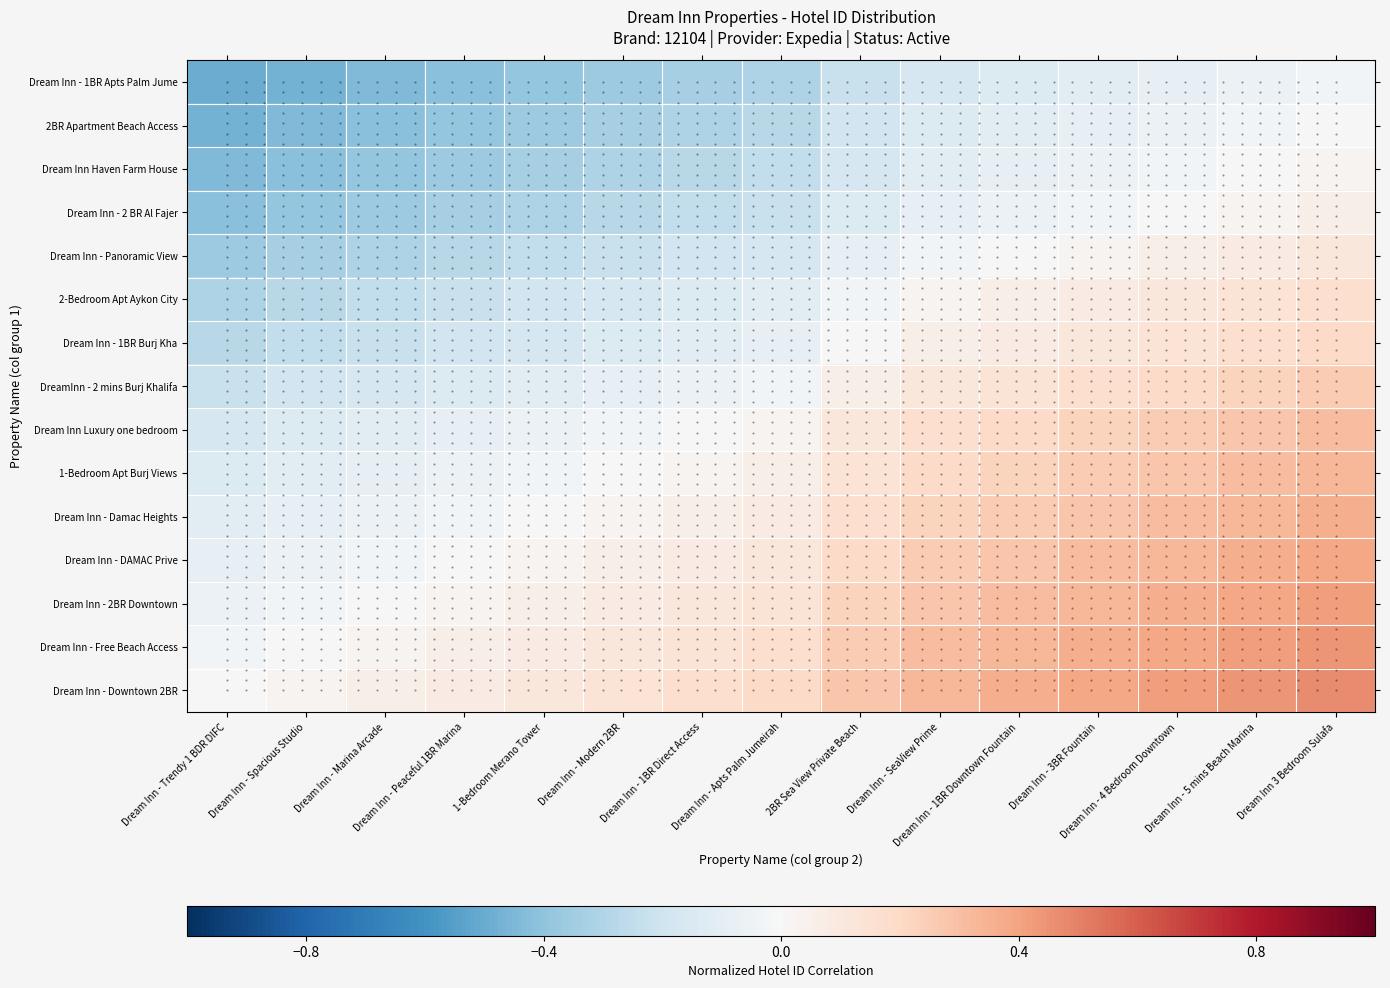

How many values in the Dream Inn - DAMAC Prive series exceed 0?

11